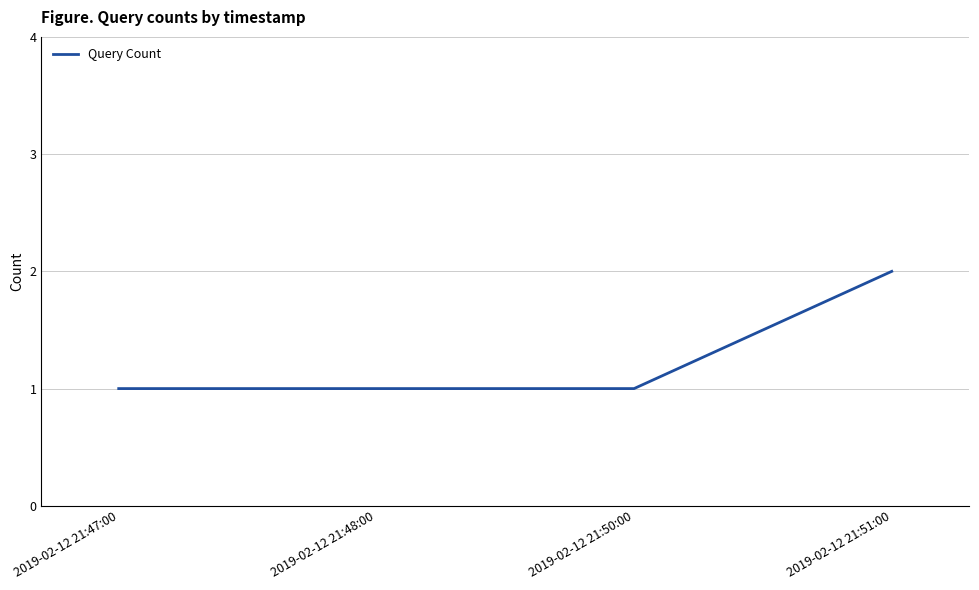

Which category has the highest value across all series?

2019-02-12 21:51:00